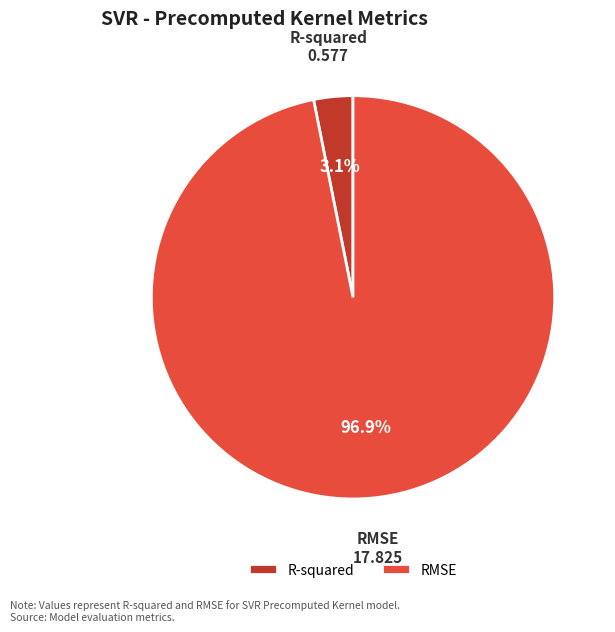

How many segments does this pie chart have?

2